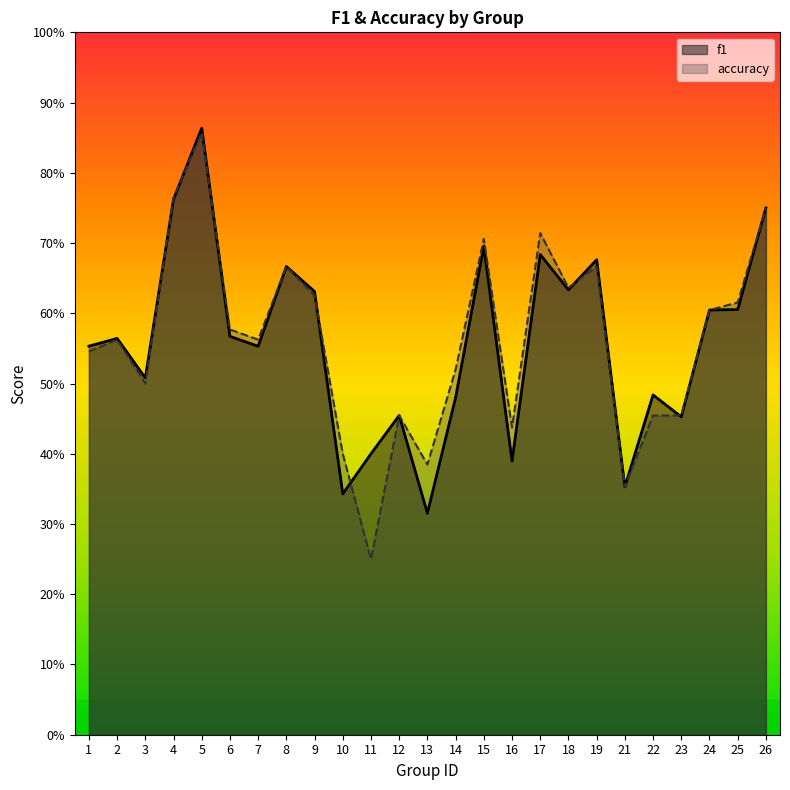

Count the accuracy values in the range 0 to 1.

25